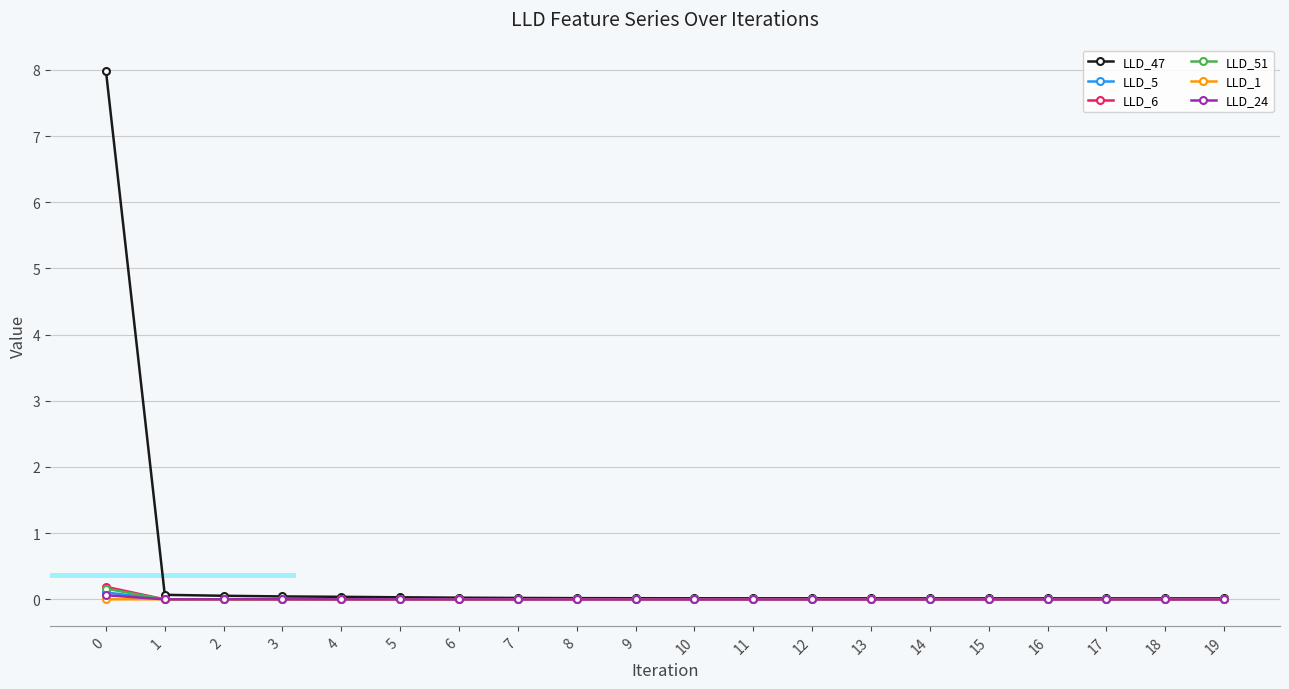

Is the value of LLD_51 at 9 greater than the value of LLD_1 at 7?

No